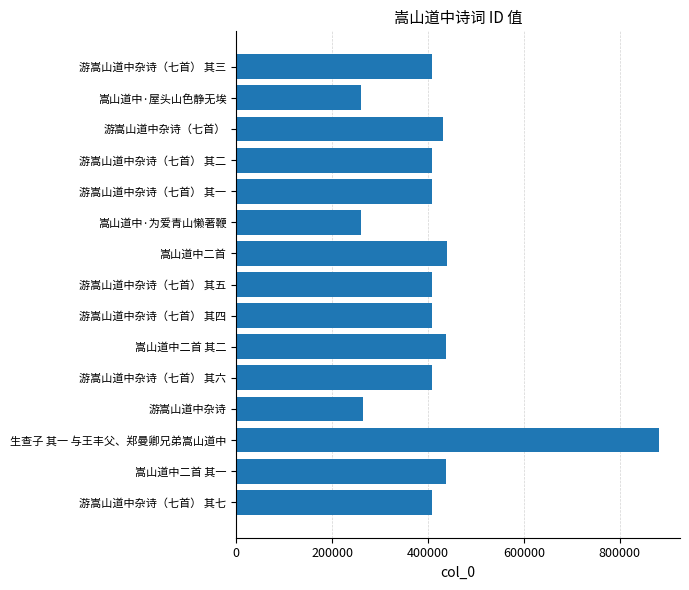

What is the greatest value displayed?

881570